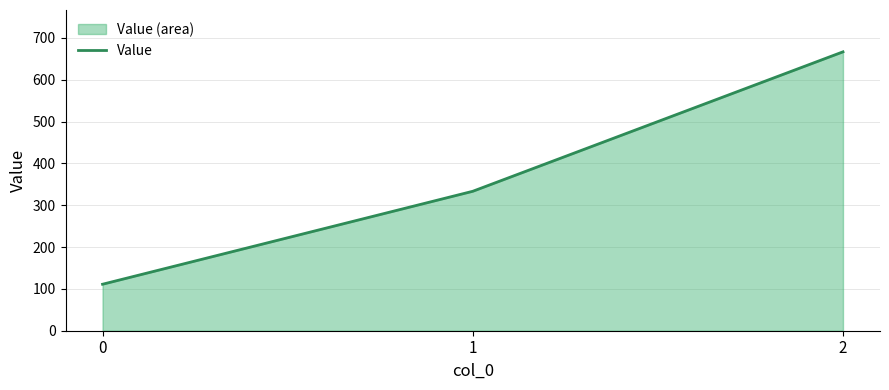

Rank the categories by value from lowest to highest.

0, 1, 2